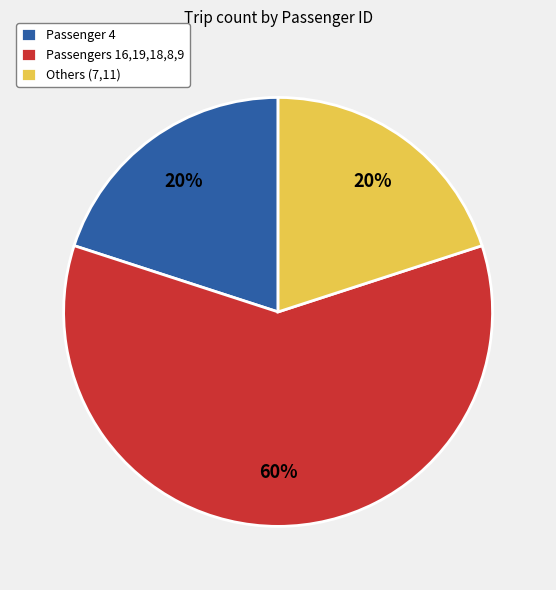

Is it true that Passengers 16,19,18,8,9 is 60% of the pie?

True